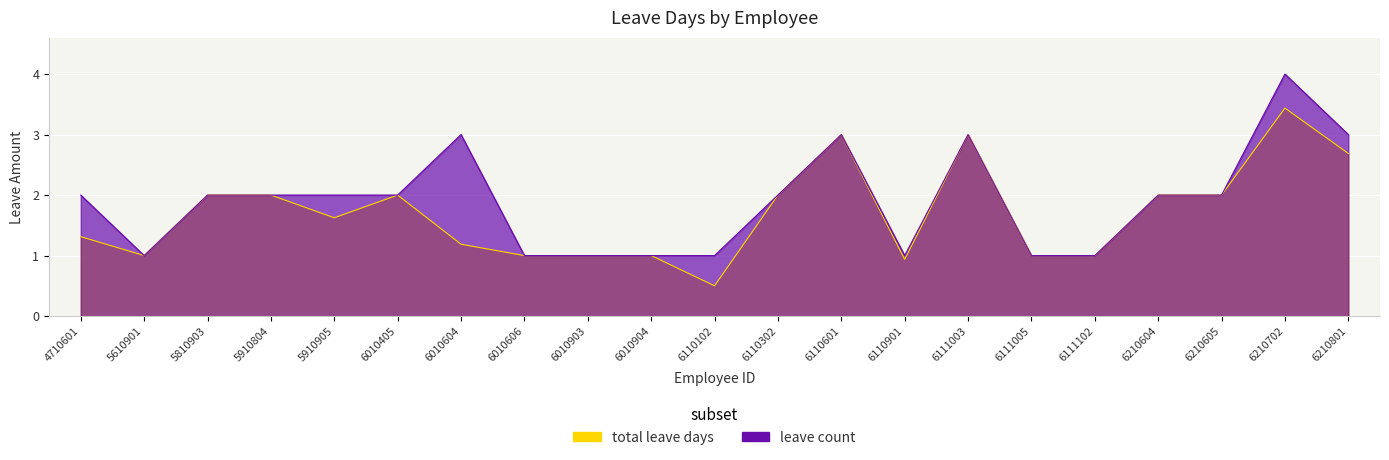

How many interior local valleys does the total_leave series have?

4